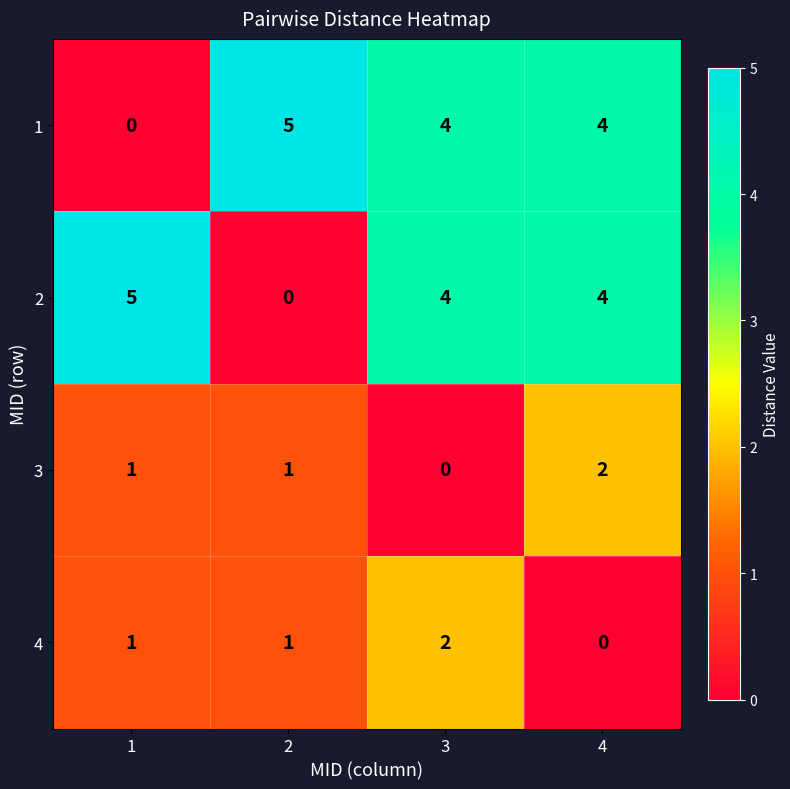

What is the difference between the maximum and minimum values in the 1 series?

5